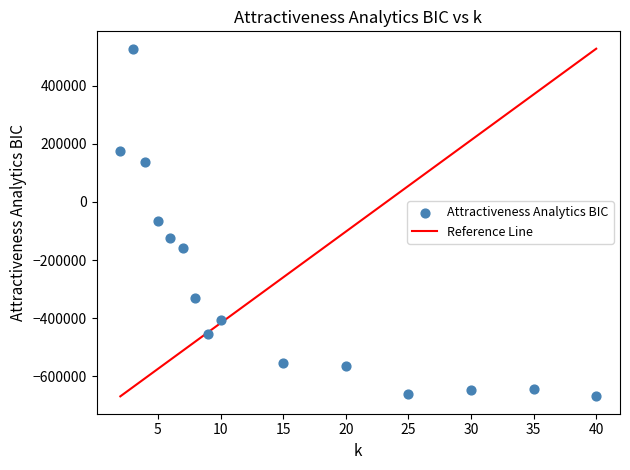

What is the range of X values (max minus min)?

38.0